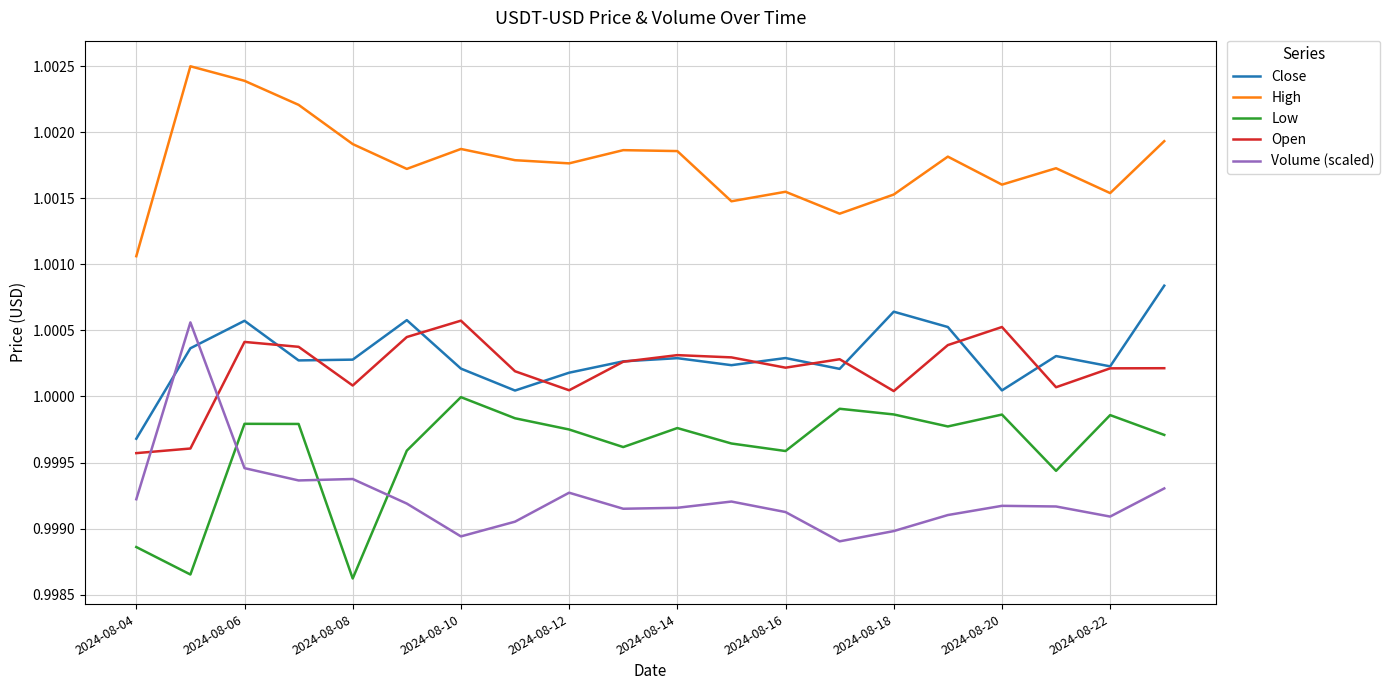

What are all the series names shown in the legend?

Close, High, Low, Open, Volume (scaled)